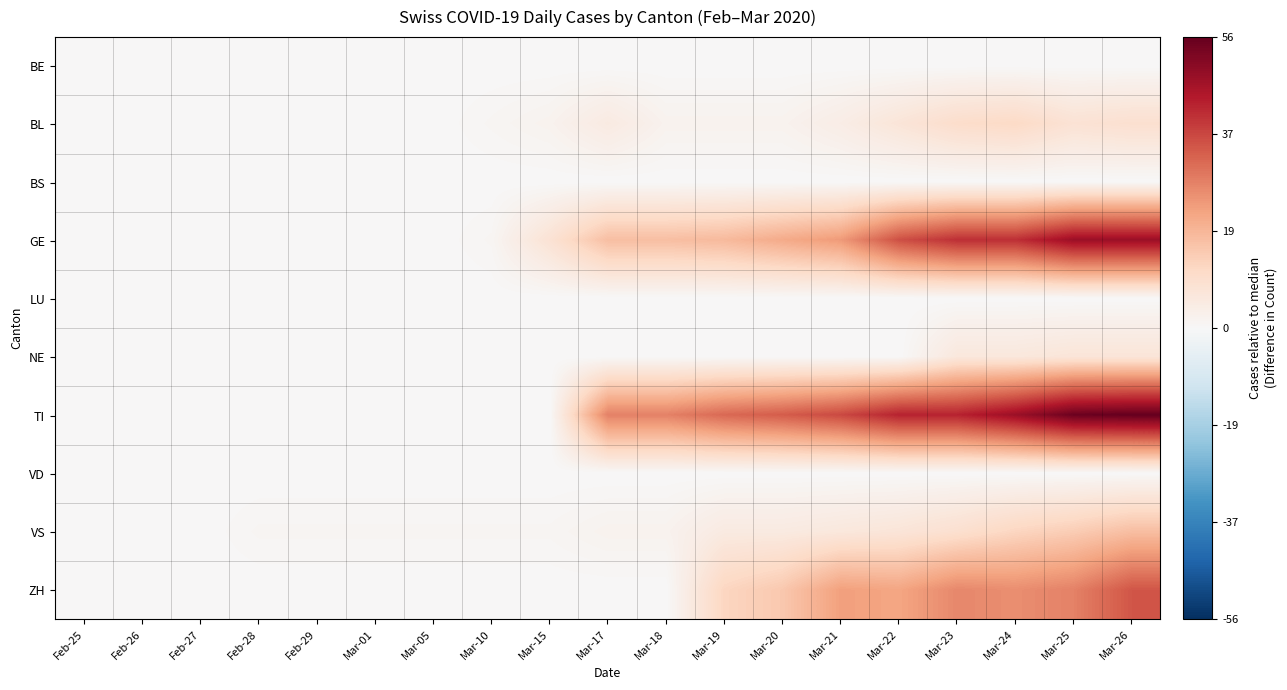

What is the total value across all series at Mar-20?

77